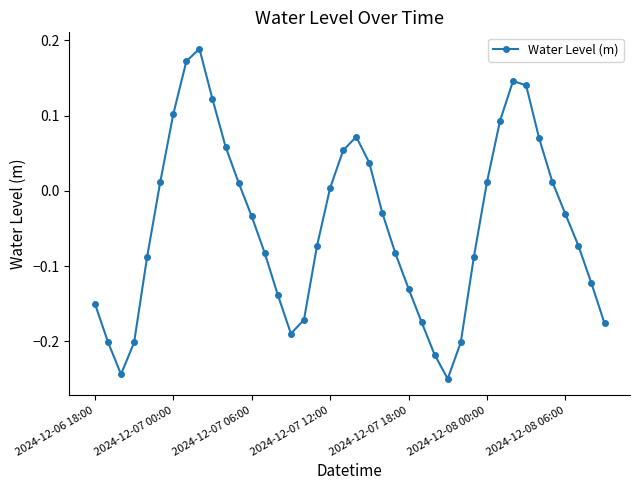

How many interior local peaks (higher than both neighbors) does the data have?

3